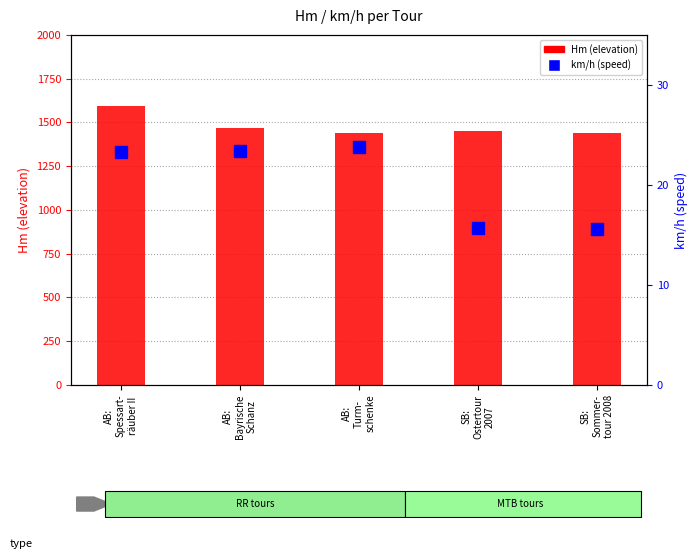

Which label corresponds to the smallest value in the chart?

SB:
Sommer-
tour 2008